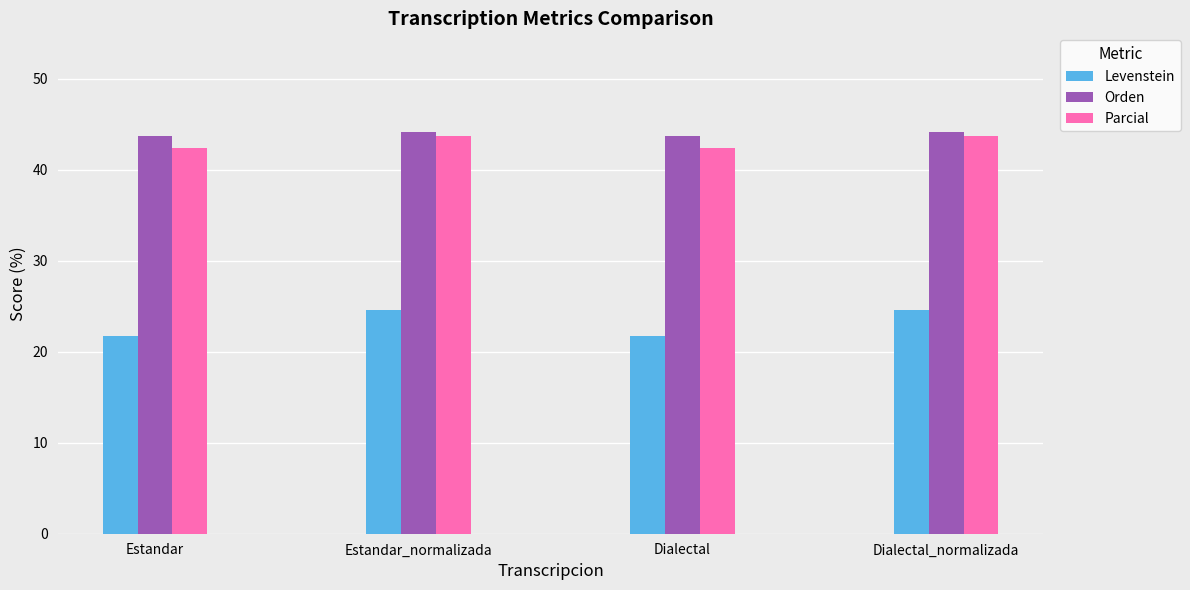

What is the spread (max minus min) of values at Dialectal?

21.9